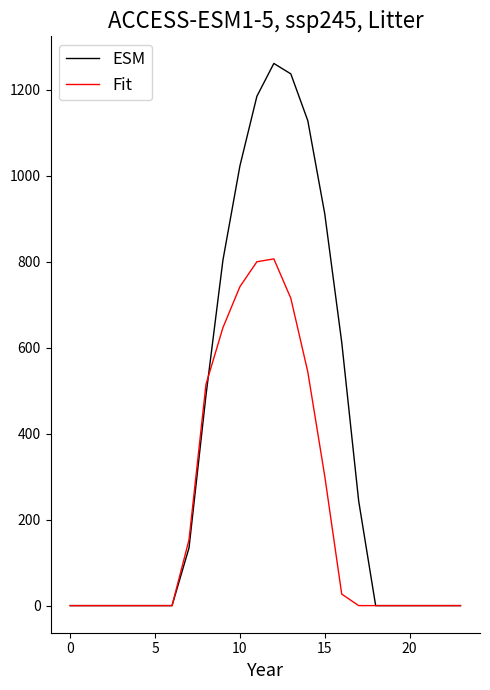

Rank the series by their average value, from highest to lowest.

ESM, Fit